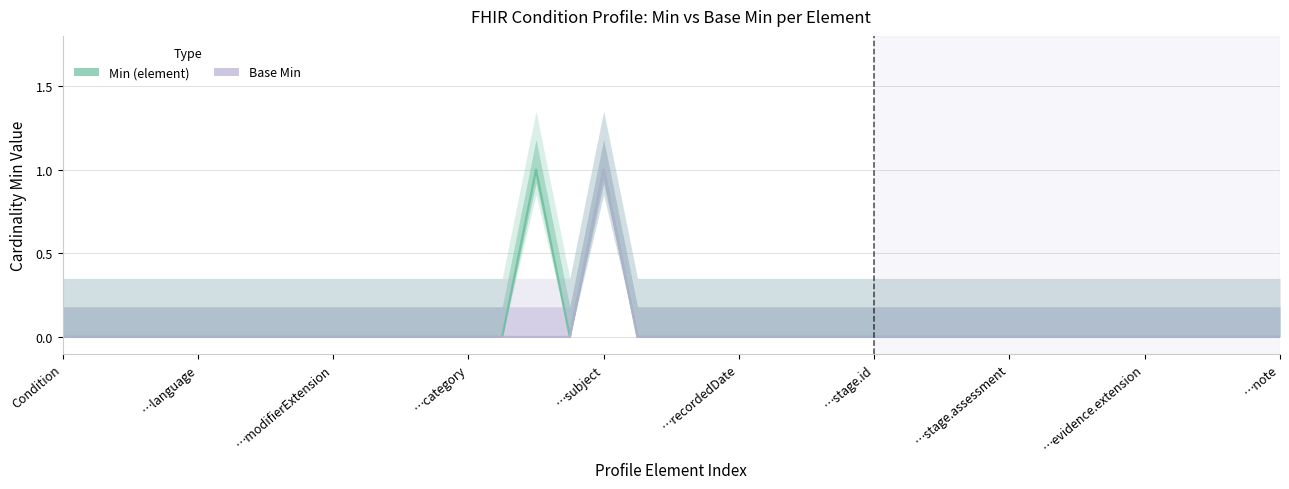

How many Base Min values are between 0 and 1?

37